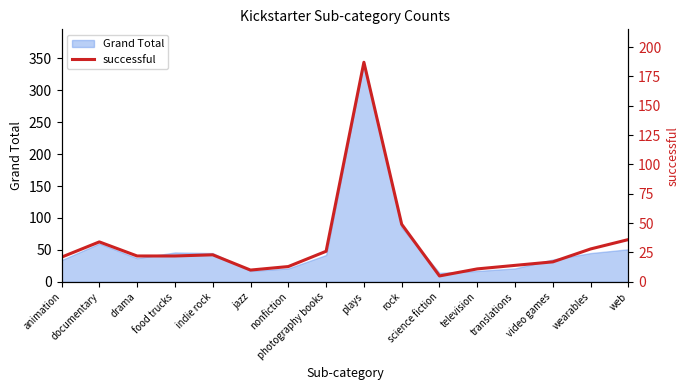

Where is the first local maximum?

documentary